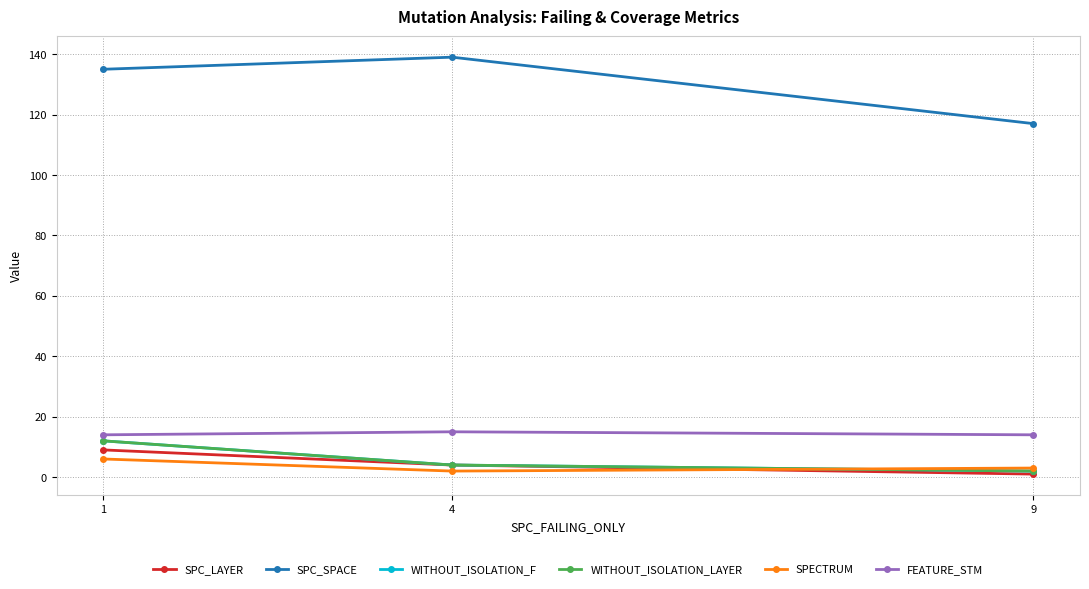

True or false: SPC_SPACE has a value of 185 at 4.

False